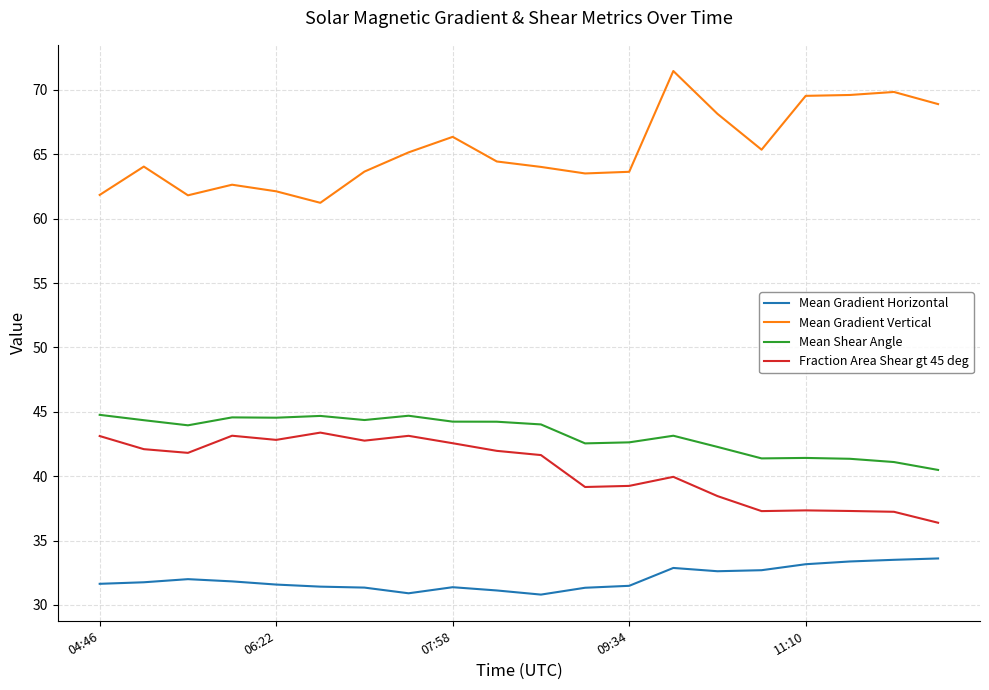

True or false: Fraction Area Shear gt 45 deg and Mean Gradient Horizontal intersect in this chart.

False